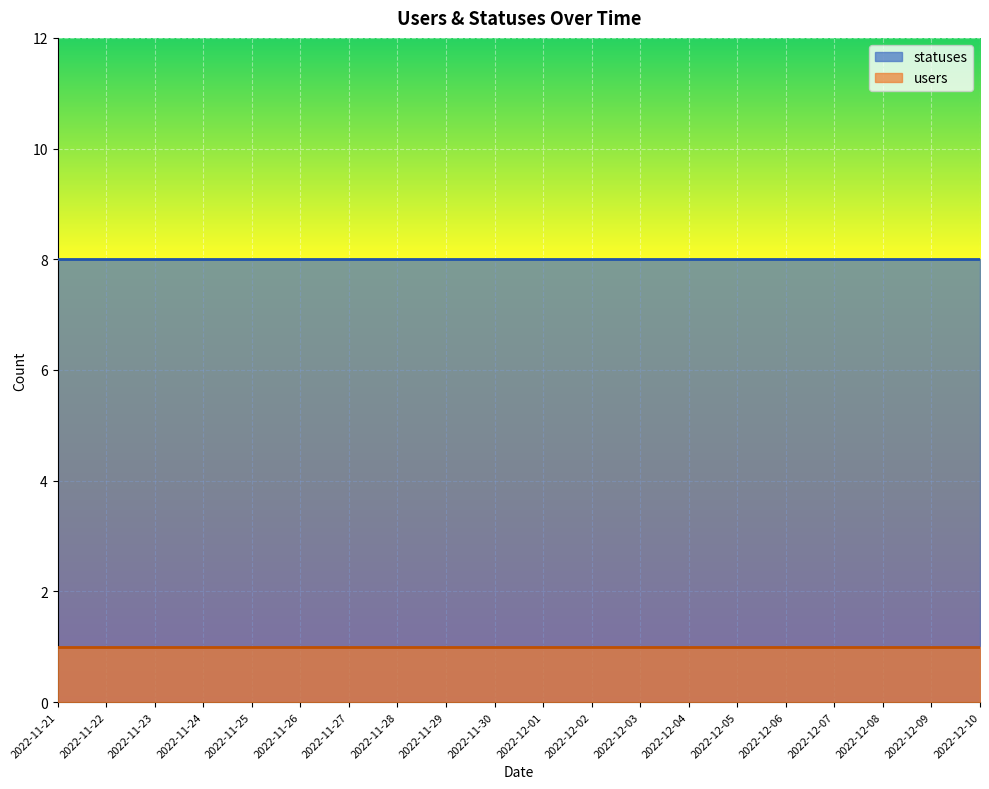

True or false: users and statuses cross at least once.

False